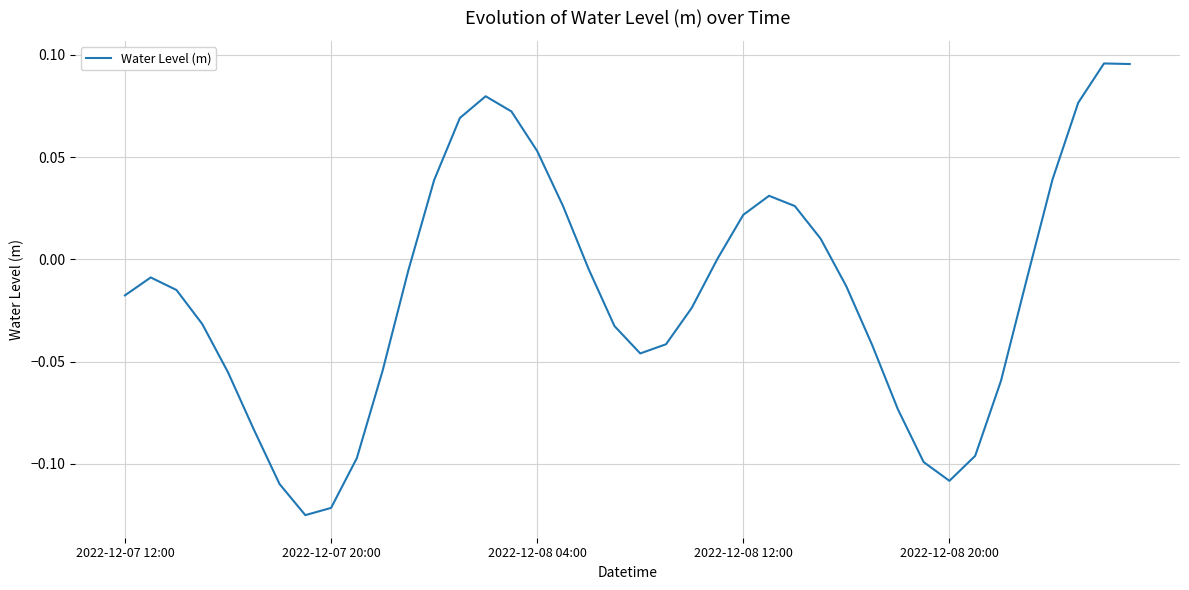

At which category does the chart reach its peak across all series?

38